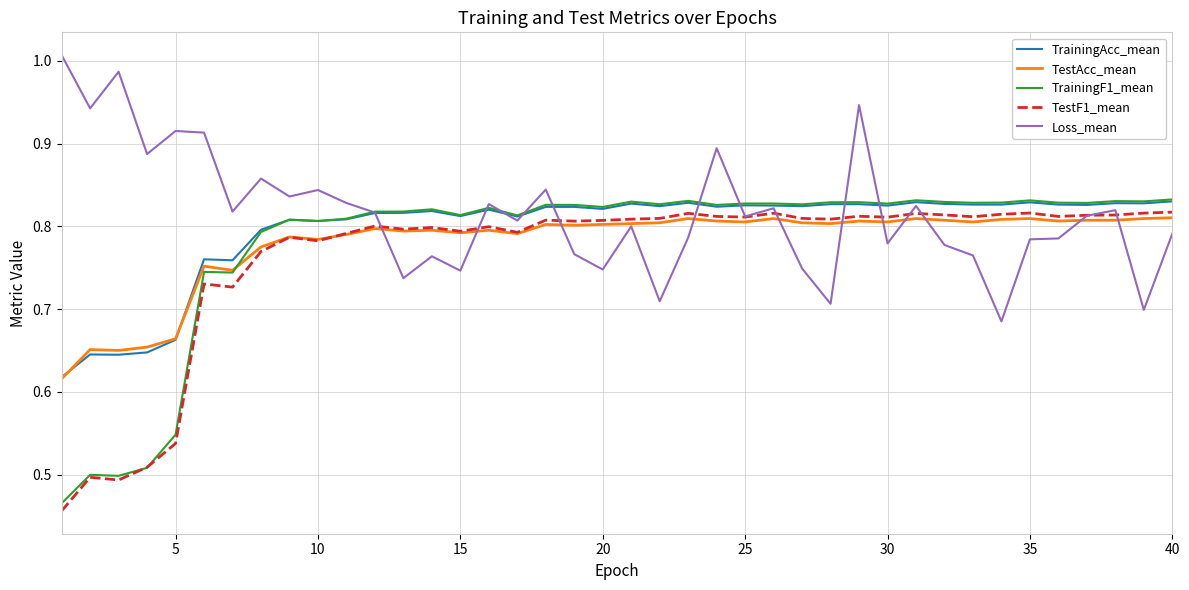

What are all the series names shown in the legend?

TrainingAcc_mean, TestAcc_mean, TrainingF1_mean, TestF1_mean, Loss_mean